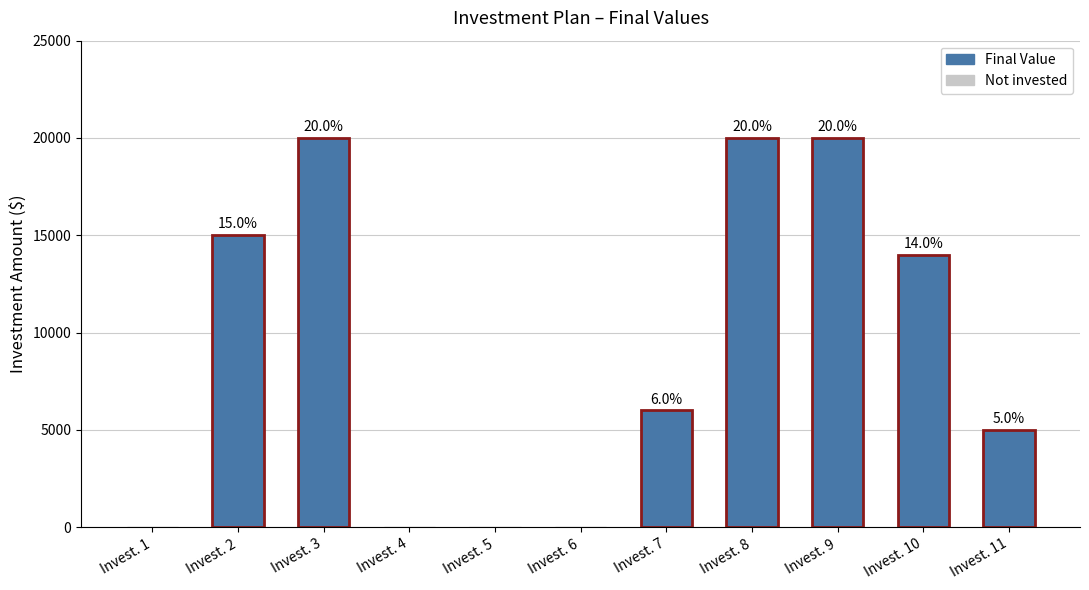

At which label is the value closest to 10000?

Invest. 7